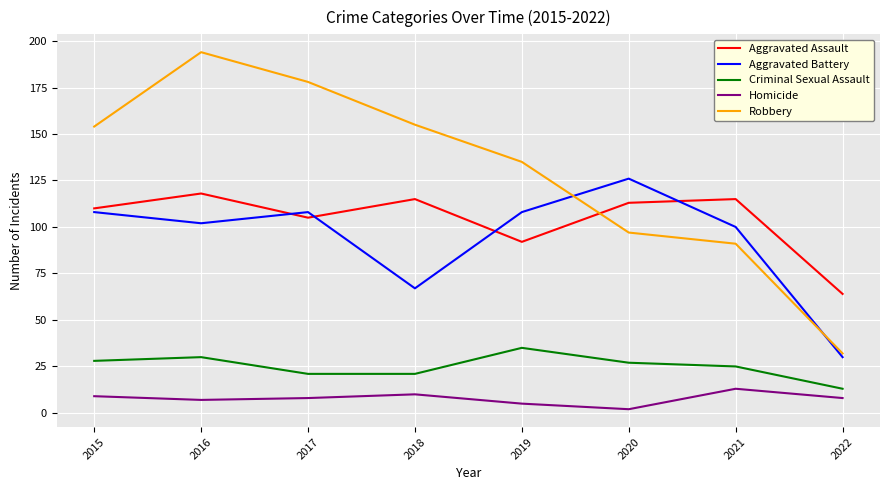

At 2019, list the series in order from largest to smallest.

Robbery, Aggravated Battery, Aggravated Assault, Criminal Sexual Assault, Homicide